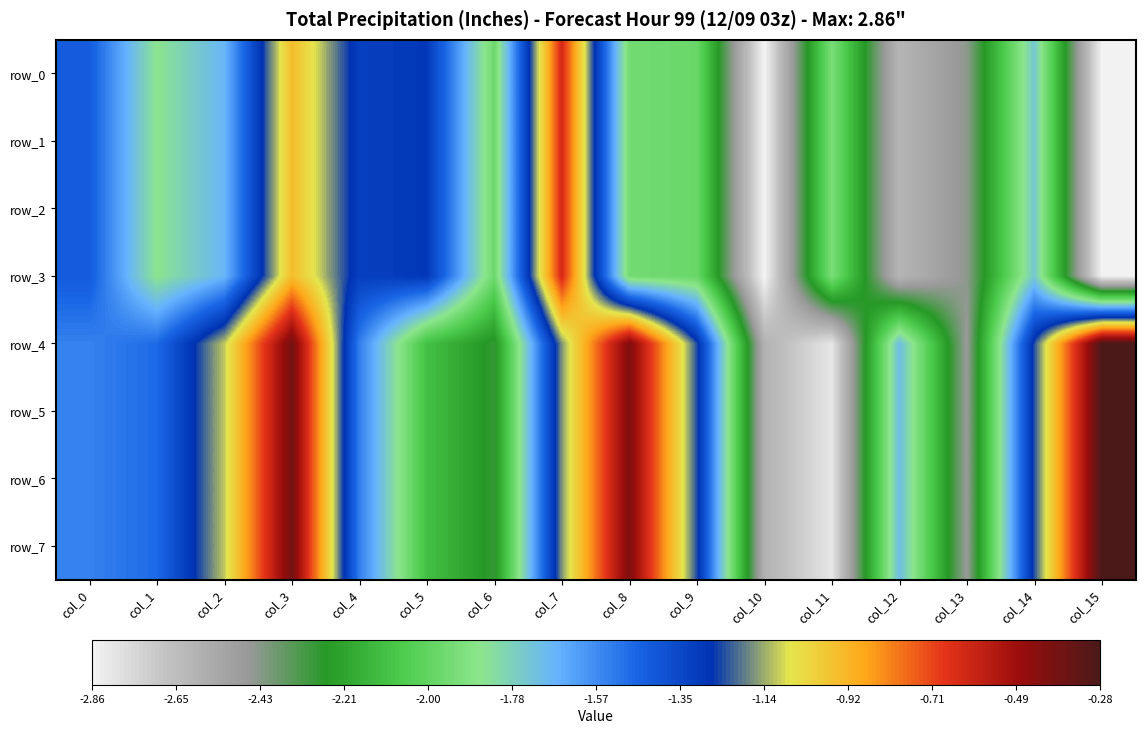

What is the average value of the row_4 series?

-1.5